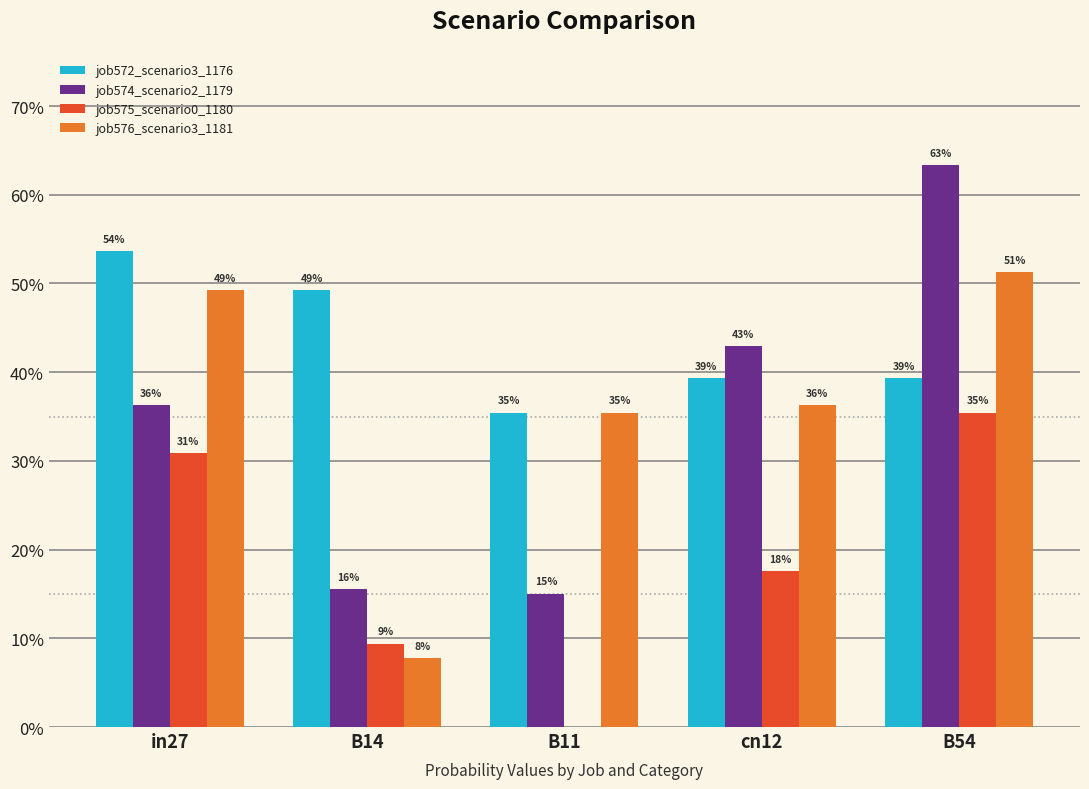

At how many categories does at least one series exceed 0?

5